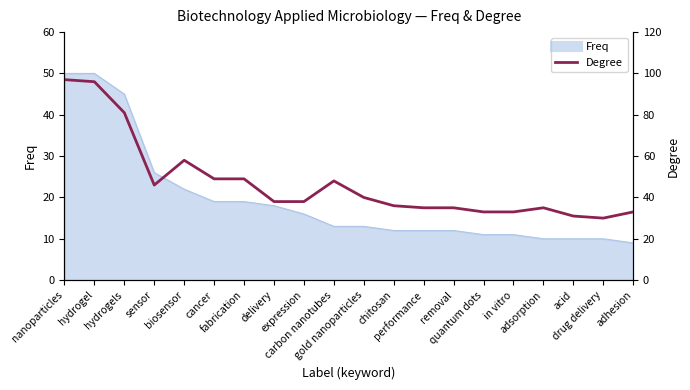

What is the maximum value shown in the chart?

97